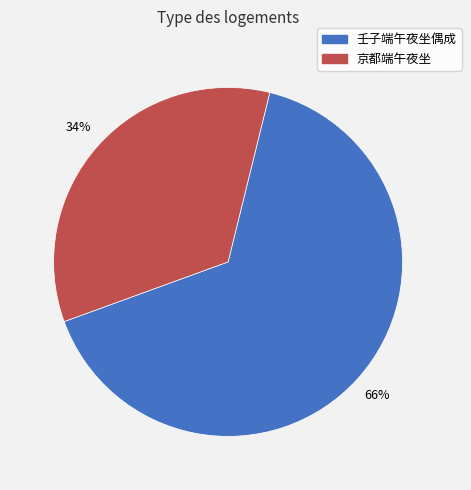

To the nearest percent, what is the combined percentage of 壬子端午夜坐偶成 and 京都端午夜坐?

100%